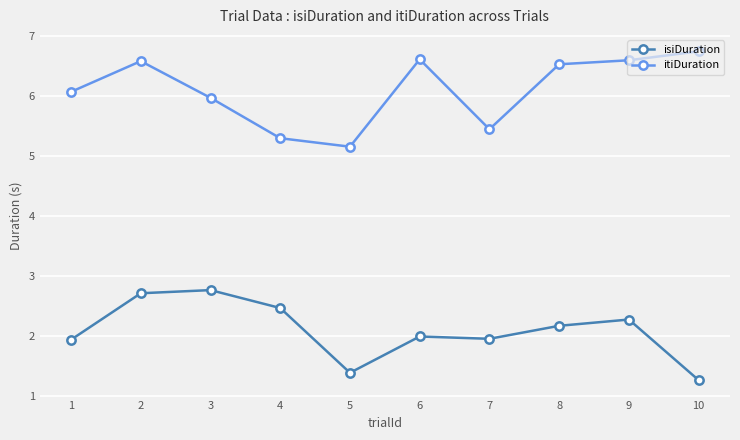

What is the approximate value of isiDuration at 1?

1.9